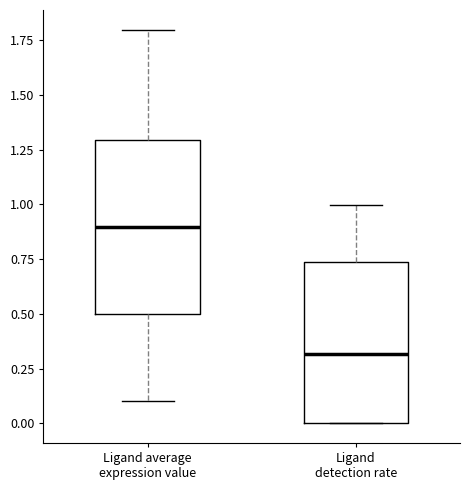

Which box is the tallest, from its lower edge to its upper edge?

Ligand average expression value